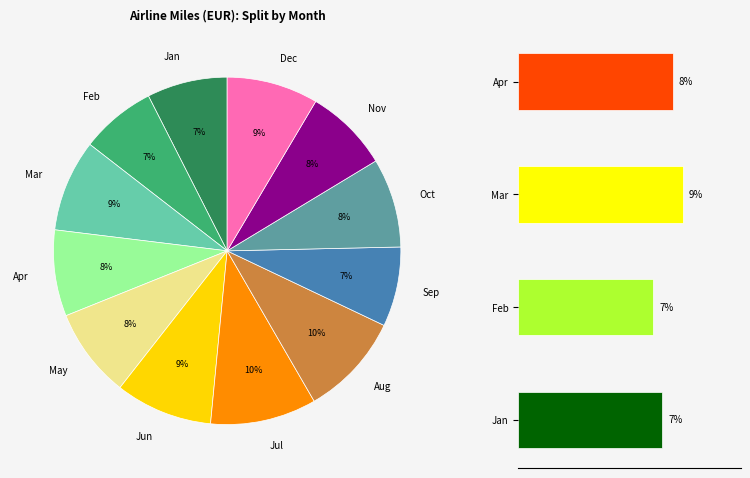

What is the change in value from Sep to Nov?

+1.8